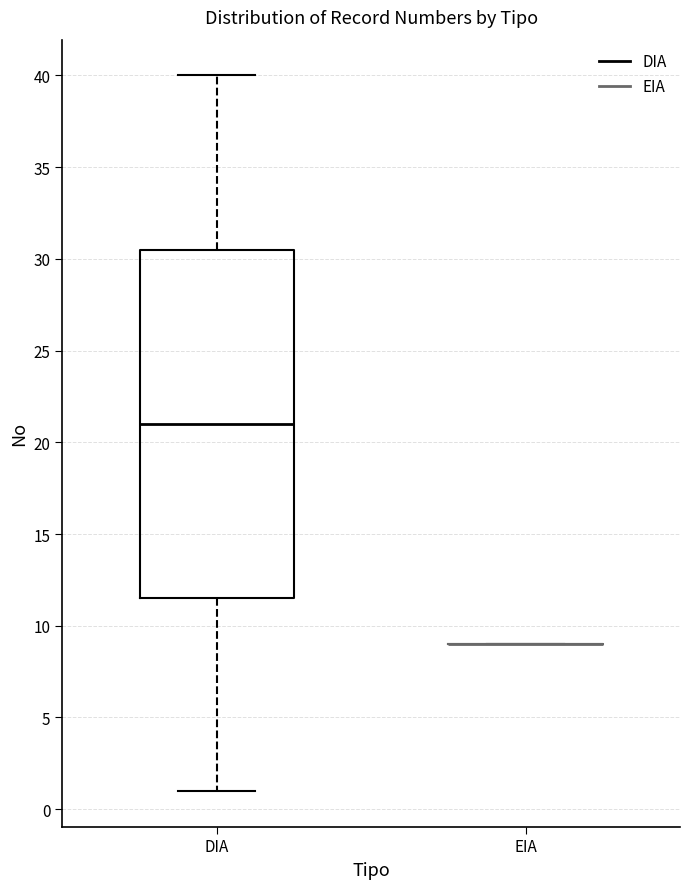

Reading left to right, read every box against the y-axis: the position of its median line, the range the box covers, and the ends of its whiskers. The values are not printed on the chart, so give them approximately, as read against the axis.

DIA: median 21.0, box 11.5 to 30.5, whiskers 1.0 to 40.0
EIA: box collapsed to a line at 9.0, whiskers 9.0 to 9.0